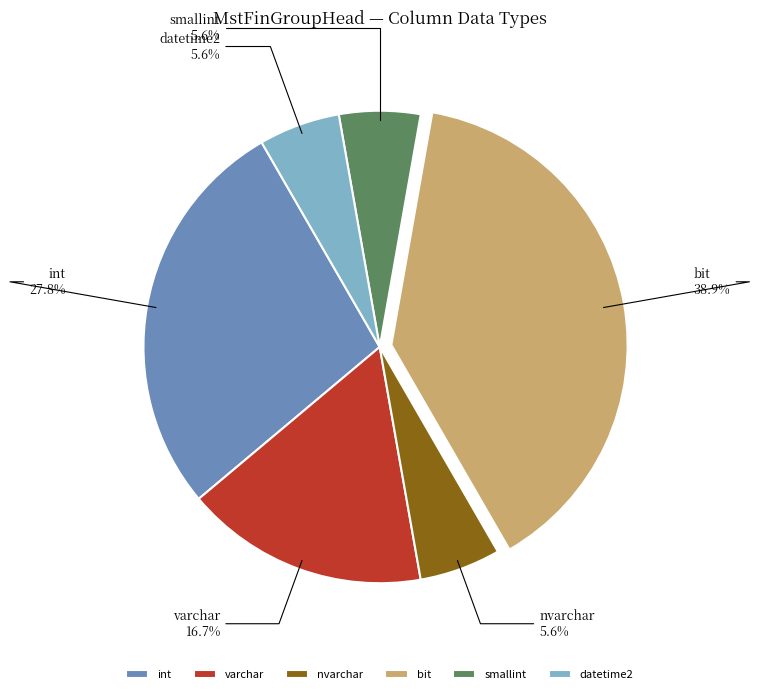

Count the number of slices in the pie.

6